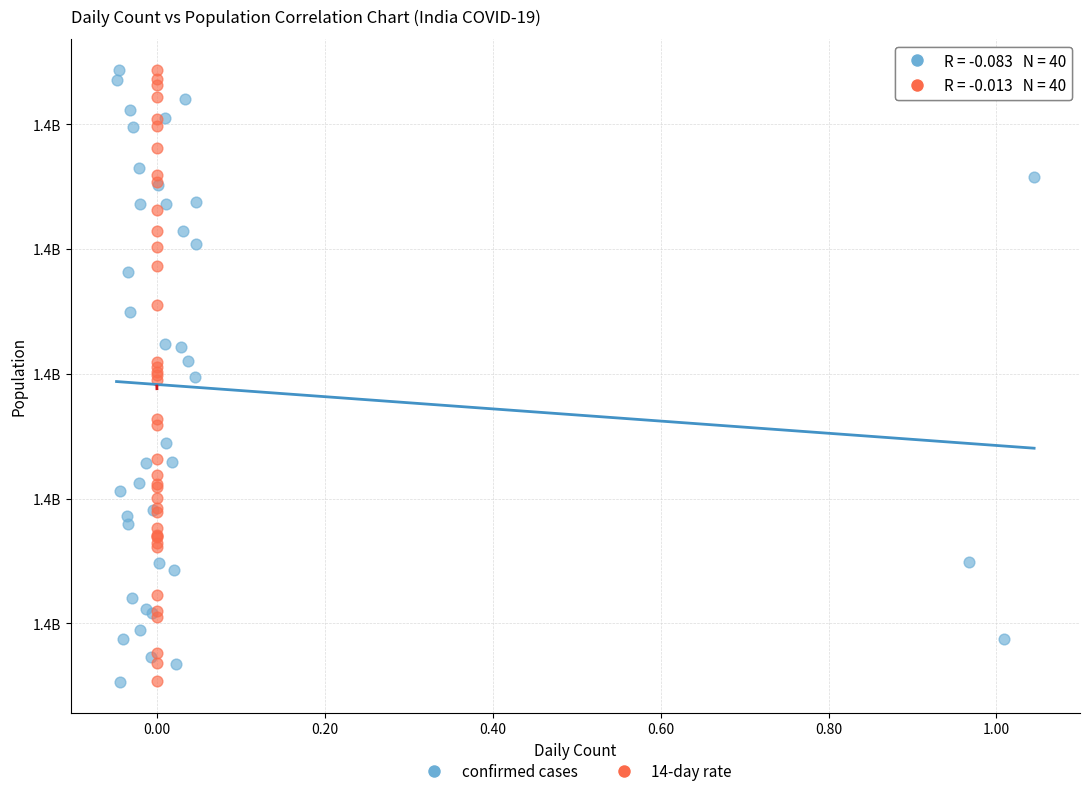

What are all the series names shown in the legend?

confirmed cases, 14-day rate